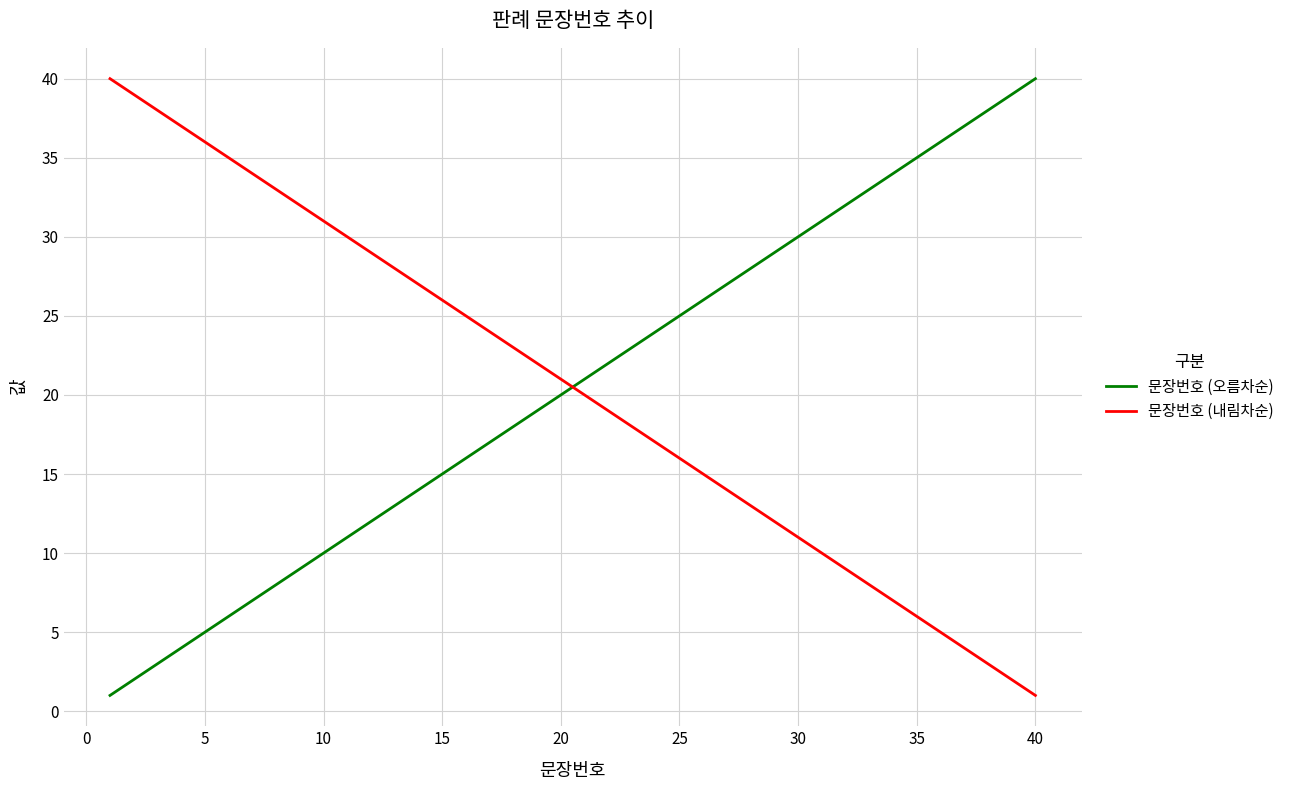

What is the difference between the maximum and minimum values in the 문장번호 (오름차순) series?

39